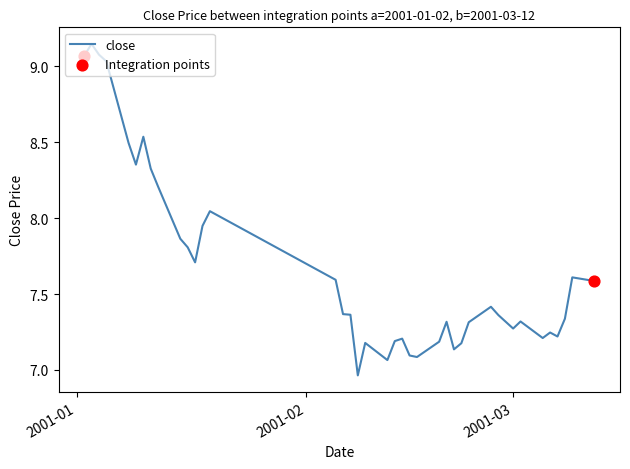

What is the difference between the maximum and minimum values?

2.2